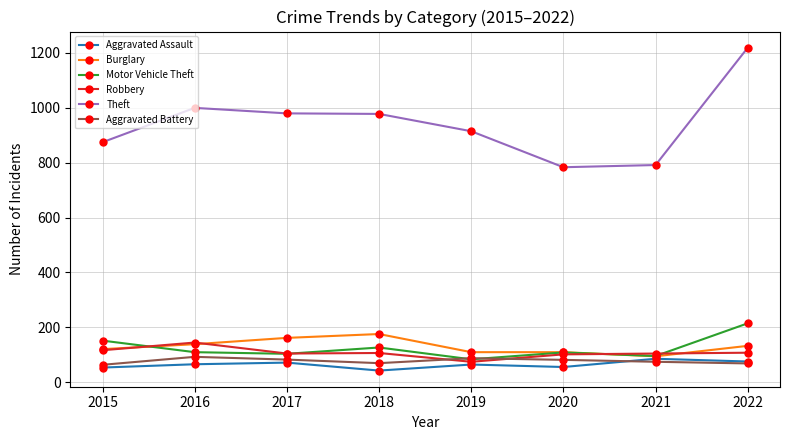

What is the average value of the Motor Vehicle Theft series?

125